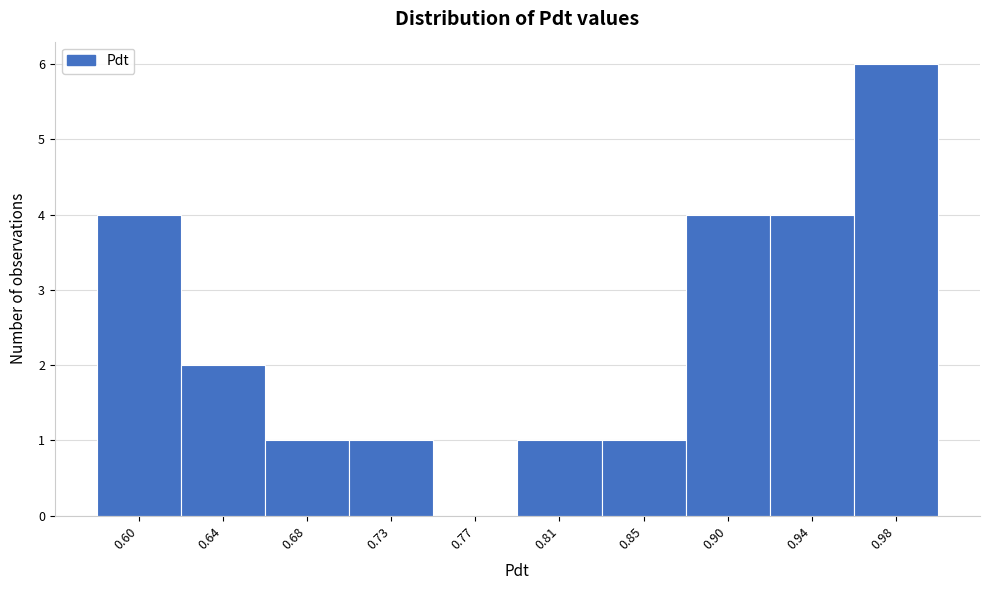

Which has a higher value, 0.94 or 0.64?

0.94